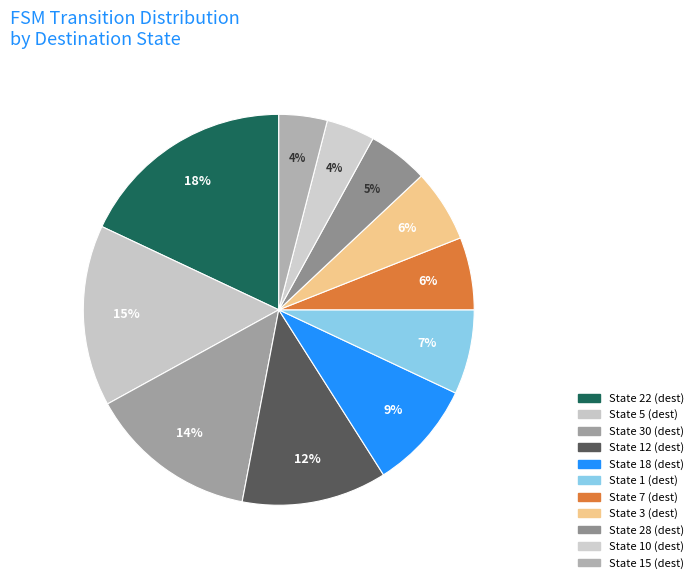

How many slices are in this pie chart?

11